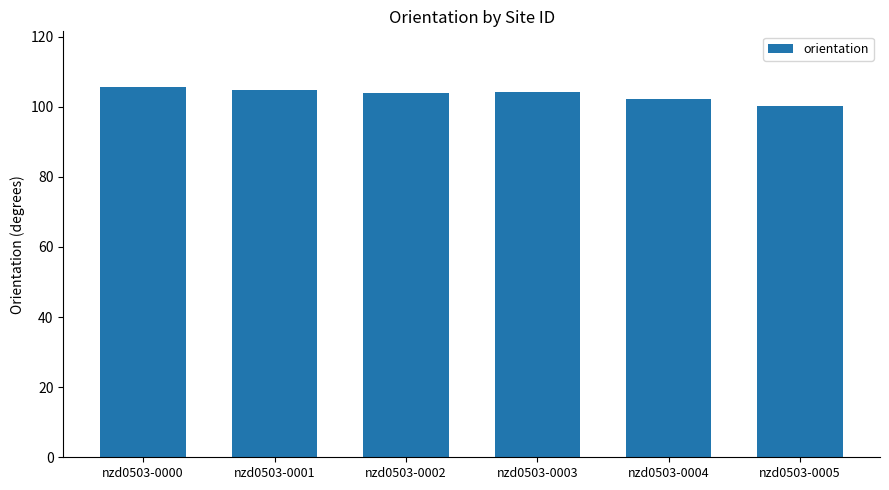

The value at nzd0503-0000 is 105.6. True or false?

True